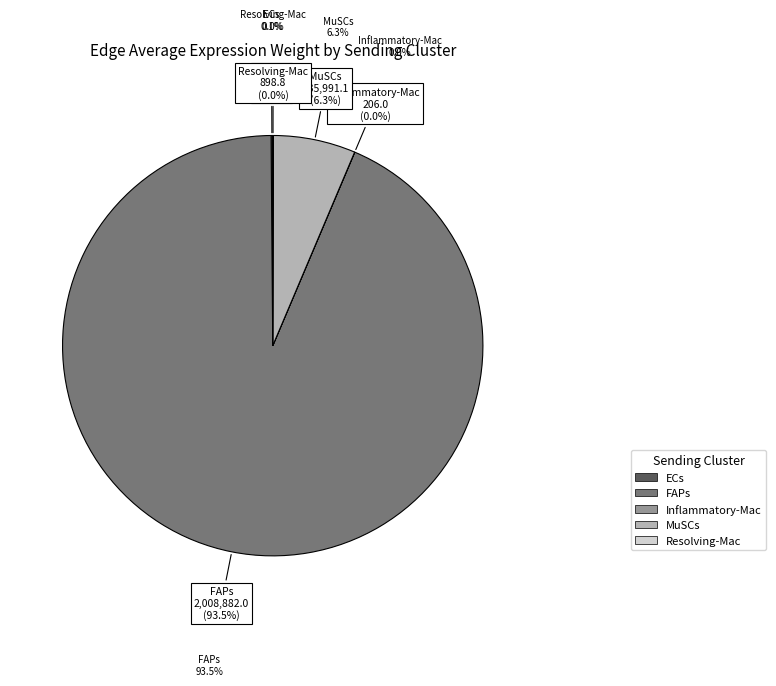

Which slice is the largest?

FAPs